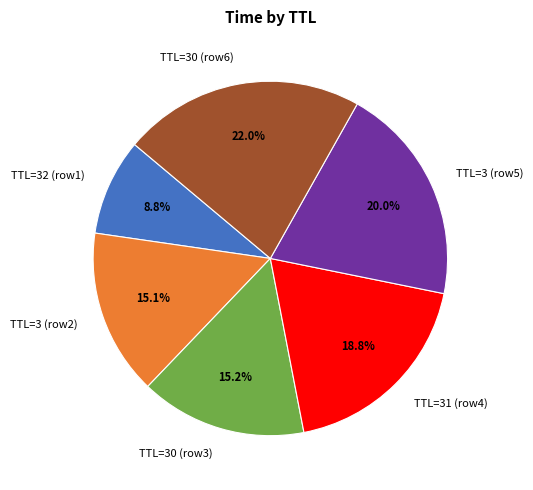

Combined, do TTL=3 (row5) and TTL=31 (row4) account for over 50%?

No